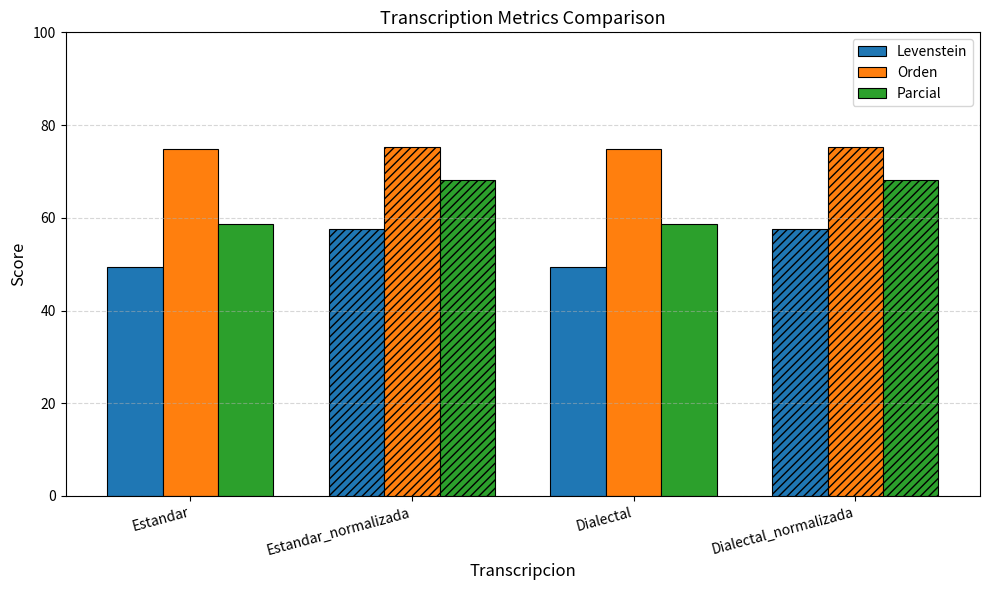

At Dialectal, list the series in order from largest to smallest.

Orden, Parcial, Levenstein